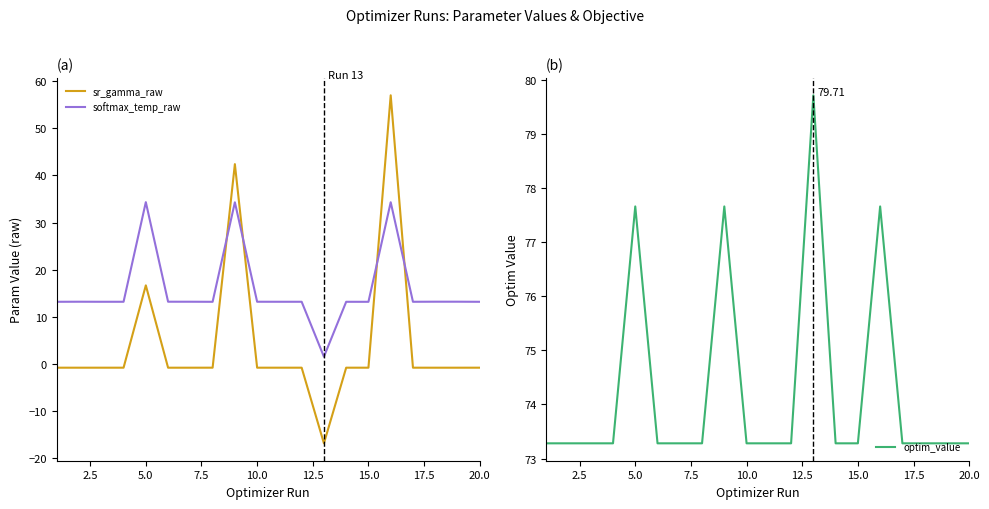

True or false: softmax_temp_raw has a value of 4.0 at 20.0.

False